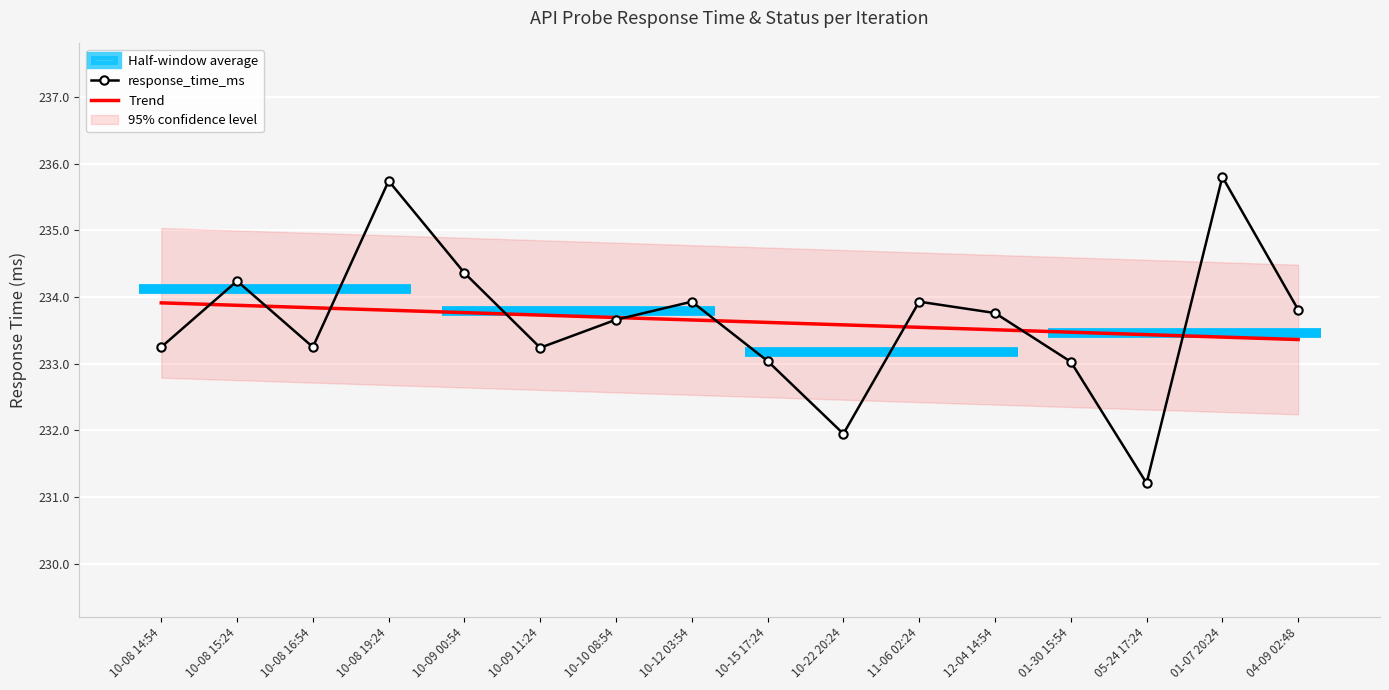

Which series has the widest spread of values?

response_time_ms